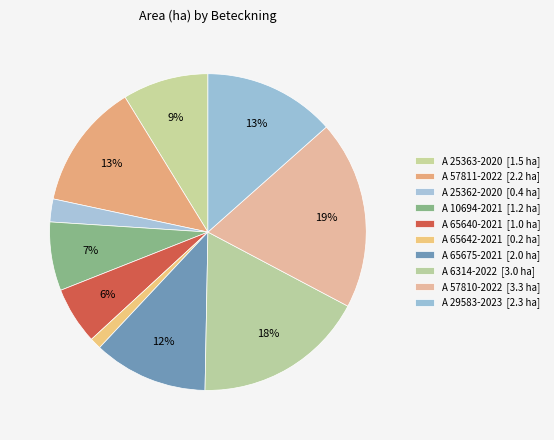

What percentage is the A 65642-2021 slice, to the nearest percent?

1%